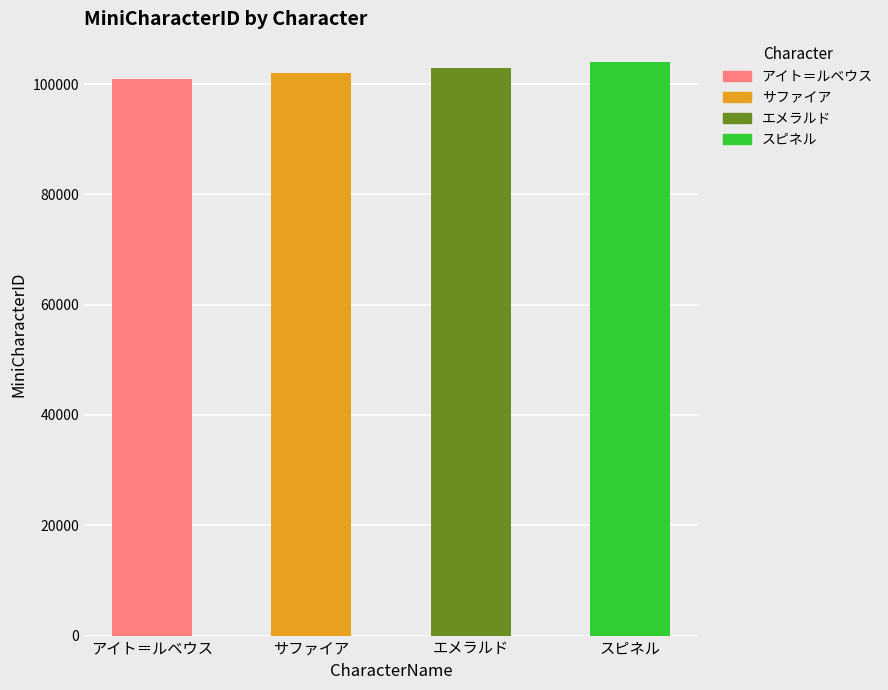

What is the smallest value displayed?

101000